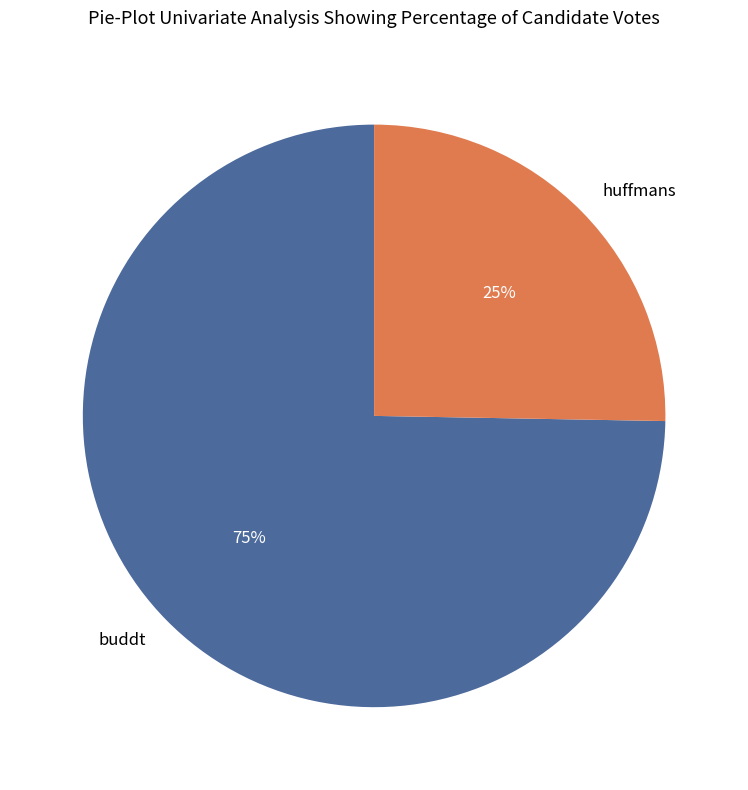

Which has a higher value, buddt or huffmans?

buddt